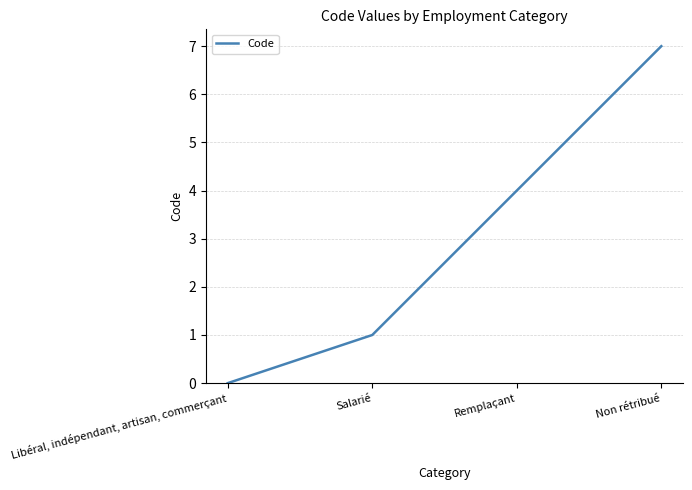

What position from the right is Salarié?

3